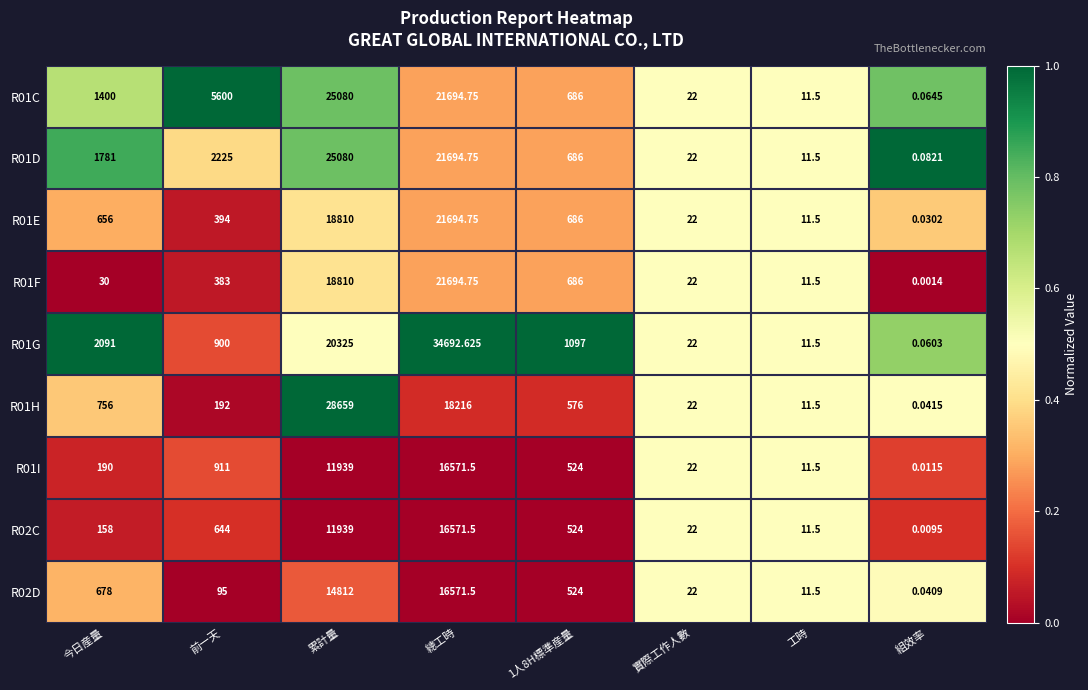

Which category has the highest value across all series?

總工時